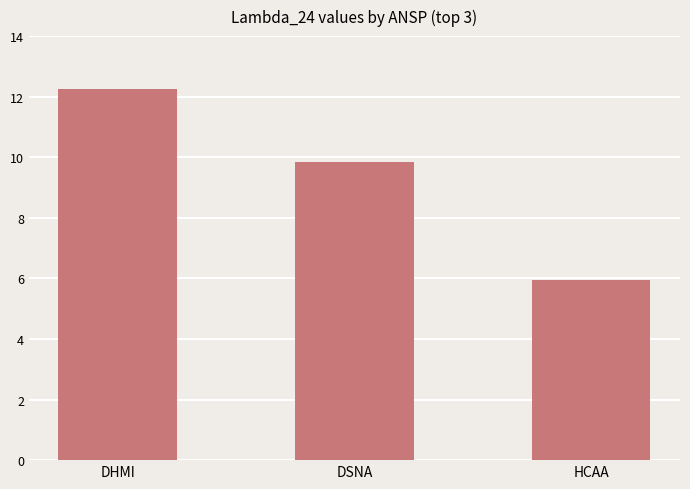

What position from the right is DHMI?

3